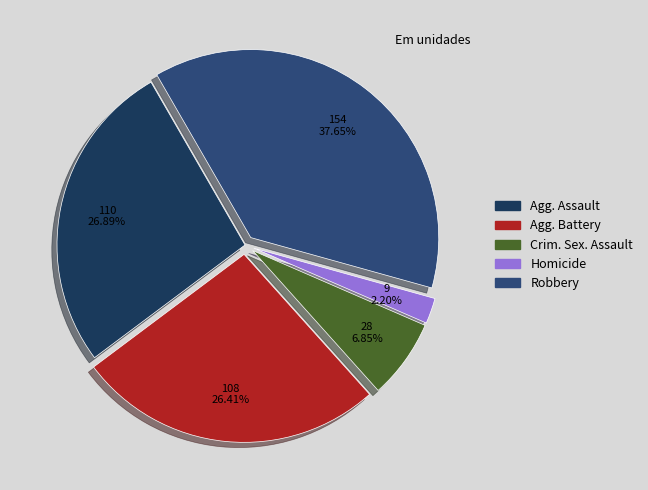

Does any single category account for the majority?

No